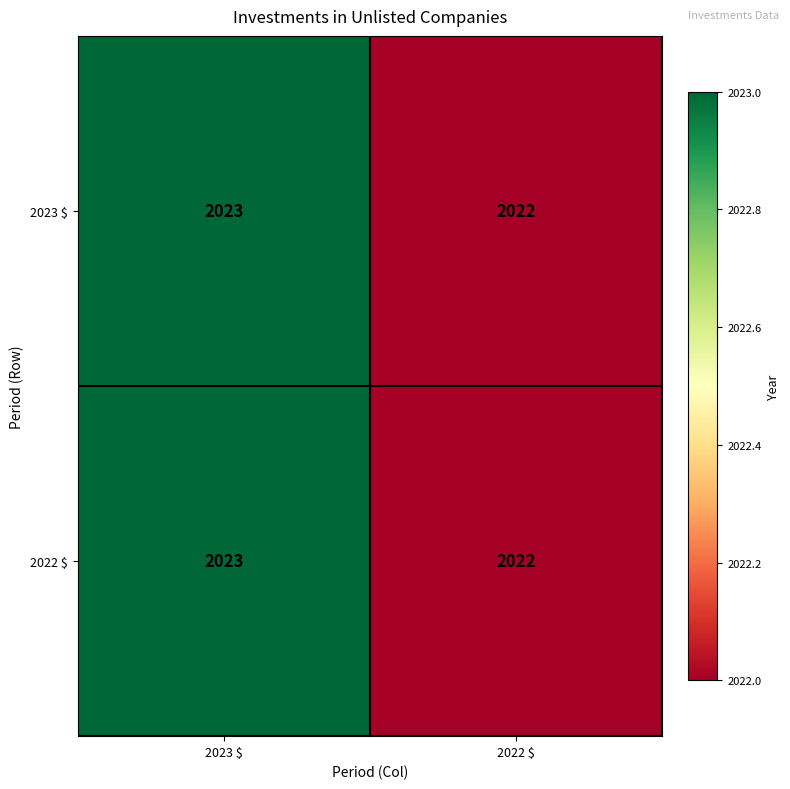

Where is 2023 $ nearest to the value 2022?

2022 $